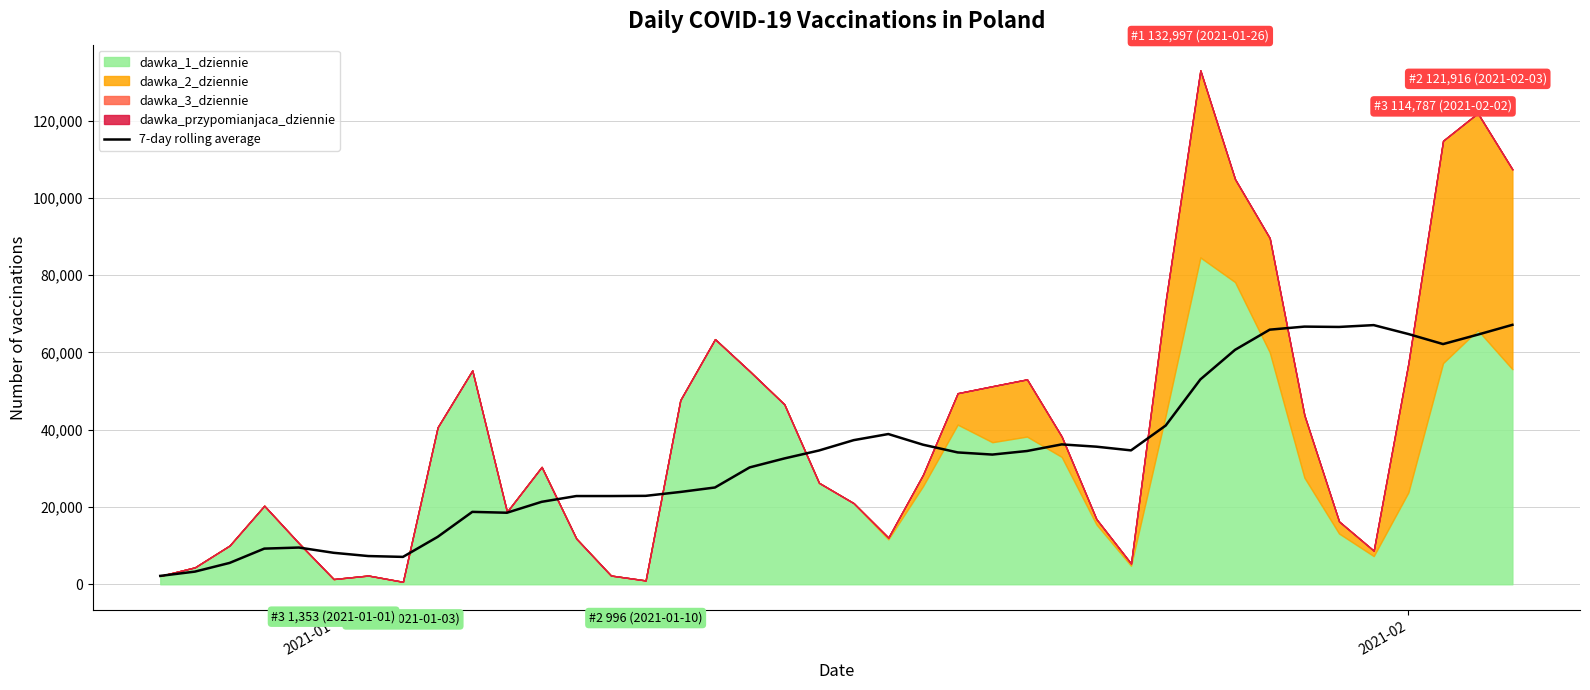

Does the chart have visible grid lines?

Yes